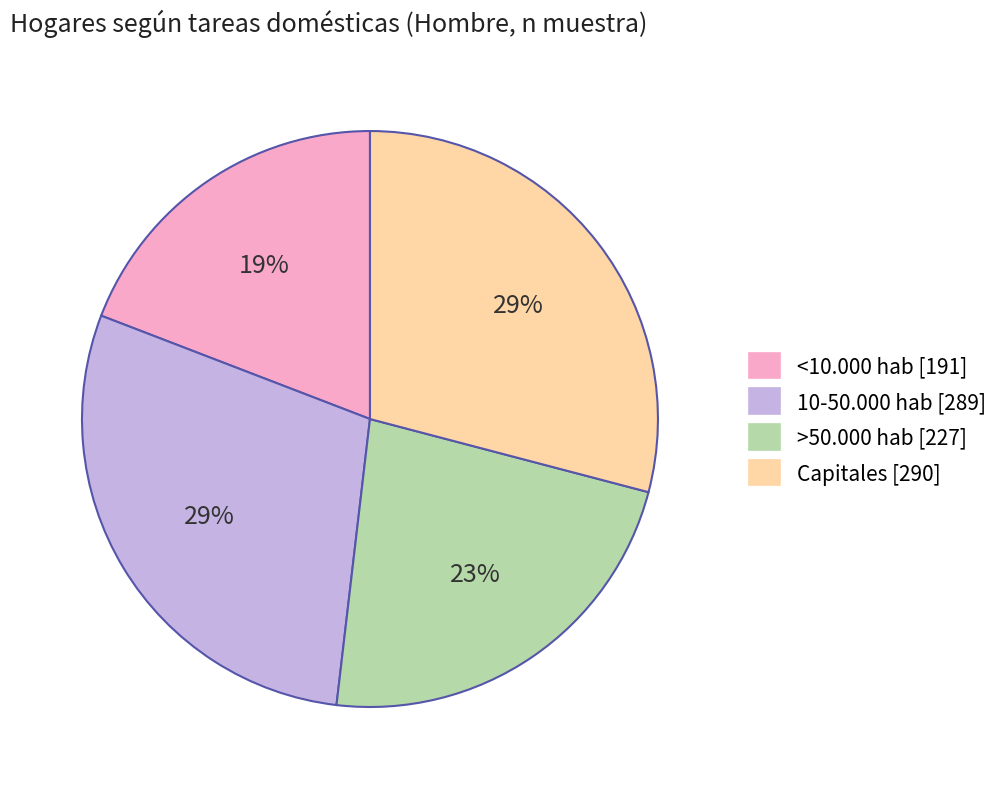

To the nearest percent, what is the average slice percentage?

25%